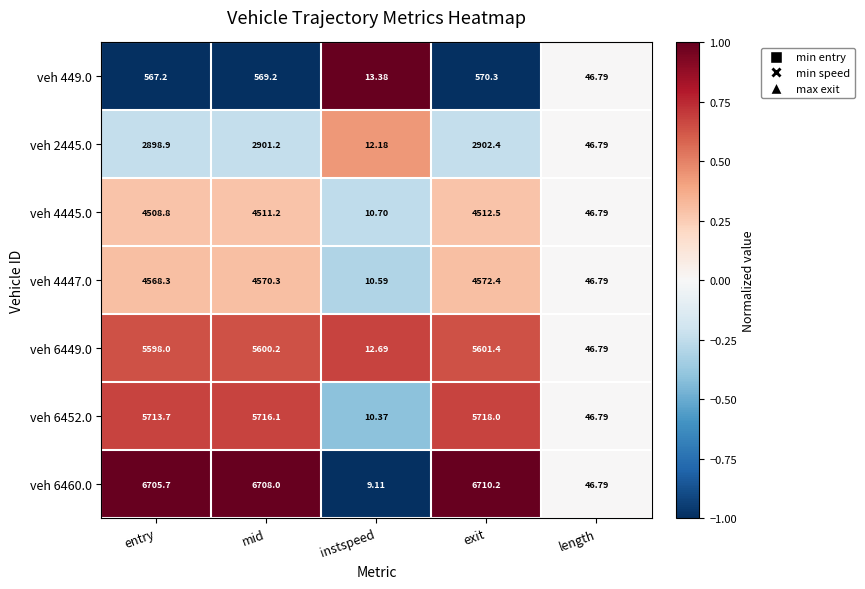

At instspeed, list the series in order from largest to smallest.

veh 449.0, veh 6449.0, veh 2445.0, veh 4445.0, veh 4447.0, veh 6452.0, veh 6460.0